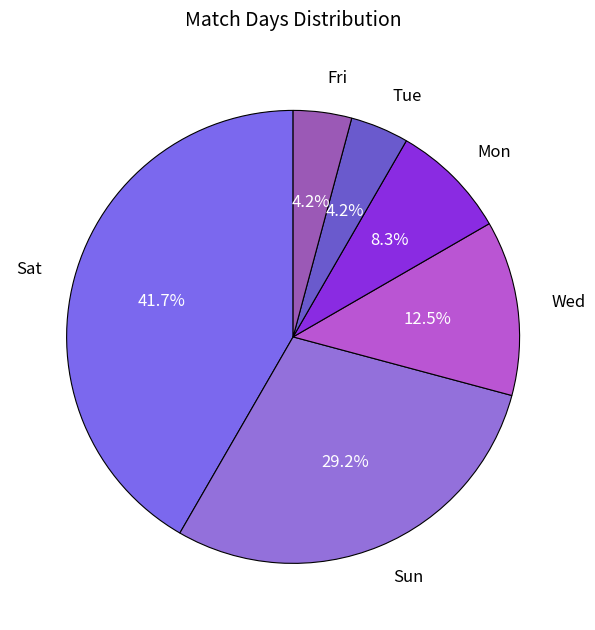

Does any single category account for the majority?

No